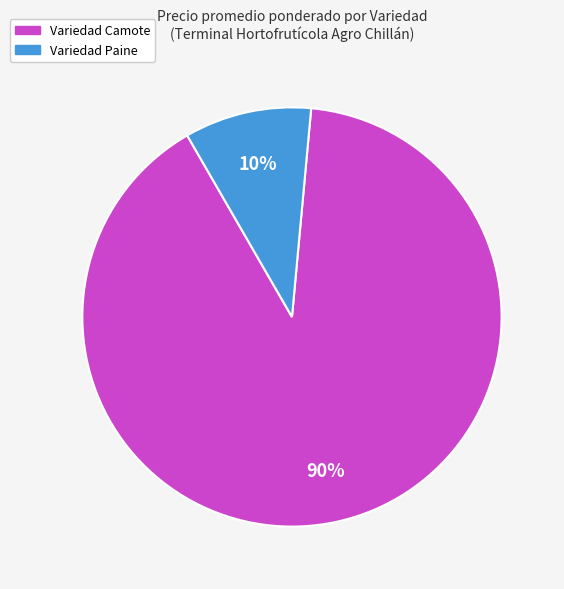

To the nearest percent, what is the difference between the largest and smallest slice percentages?

80%